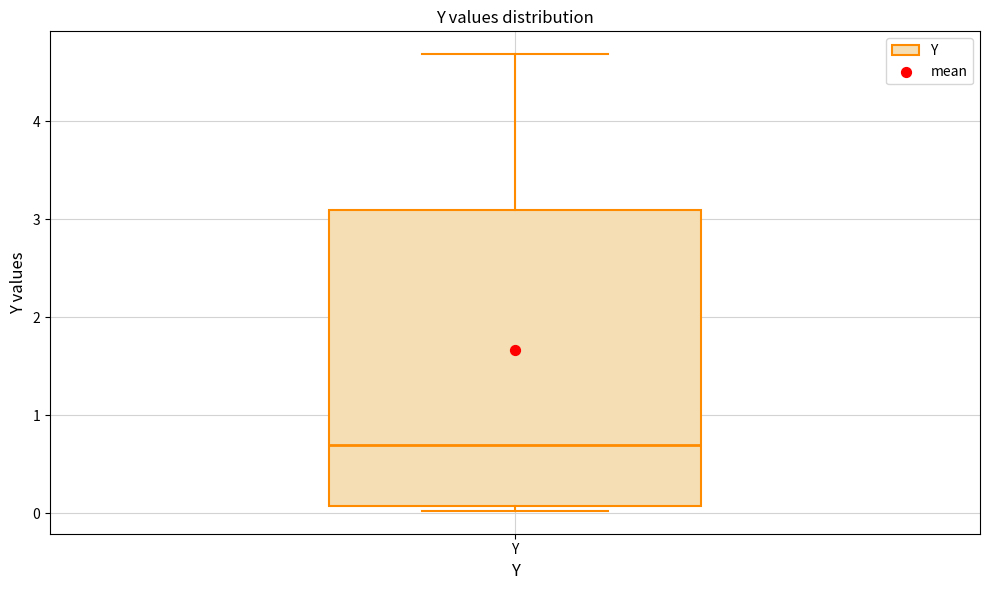

Read this box plot against the y-axis: the position of the median line, the range covered by the box, and the ends of both whiskers. The values are not printed on the chart, so give them approximately, as read against the axis.

median 0.7, box 0.1 to 3.1, whiskers 0.0 to 4.7